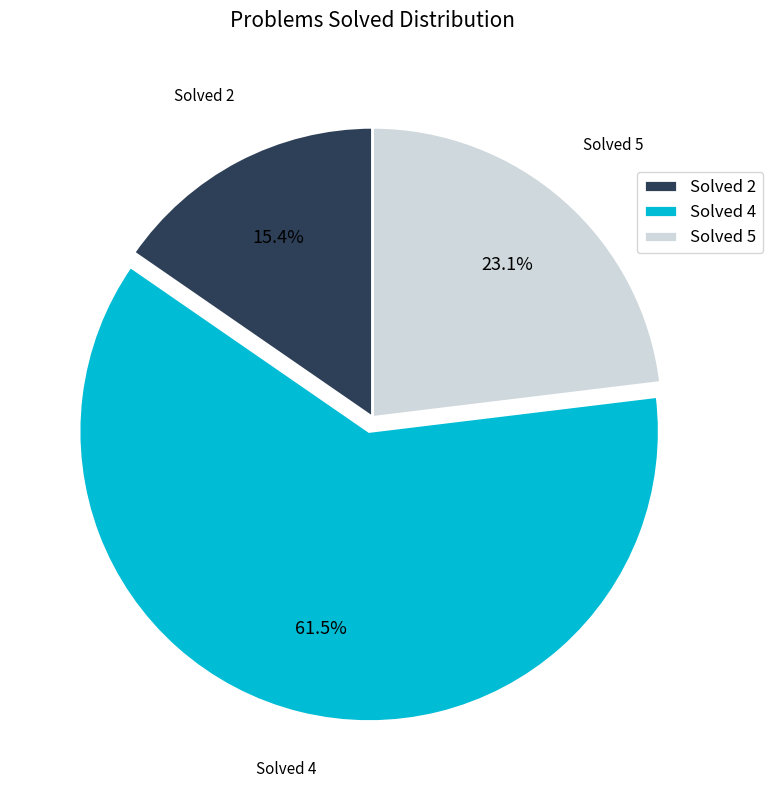

The Solved 4 slice represents 47% of the pie. True or false?

False